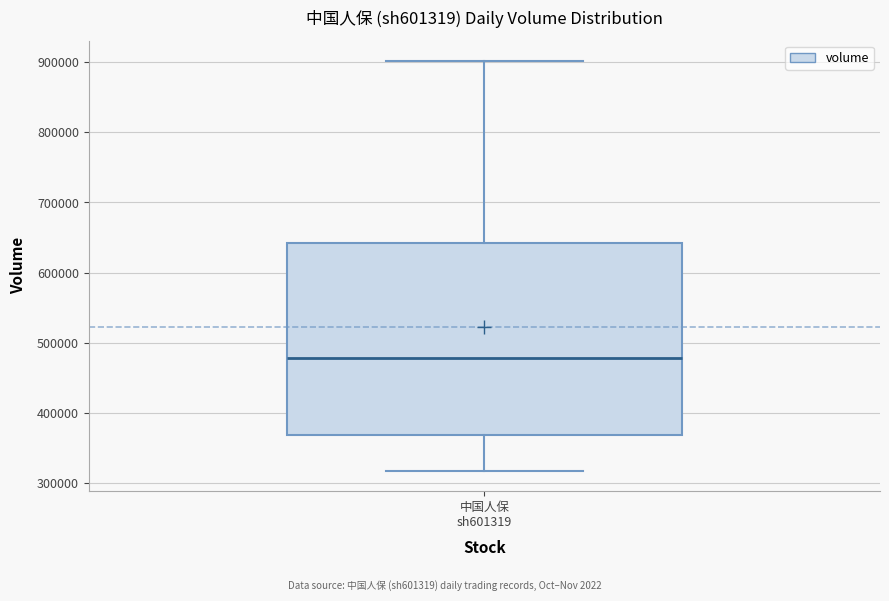

Transcribe this box plot: give where the median line is, the range the box spans, and where the two whiskers end, as read against the y-axis. The values are not printed on the chart, so give them approximately, as read against the axis.

median 480000, box 370000 to 640000, whiskers 320000 to 900000